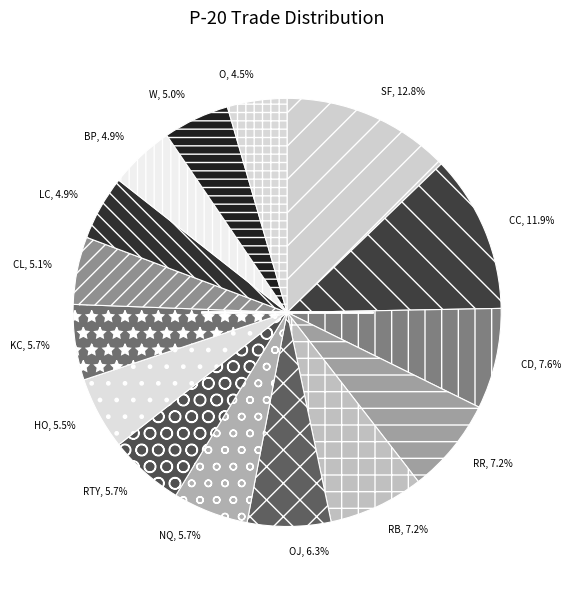

To the nearest percent, what is the combined percentage of RR and RB?

14%